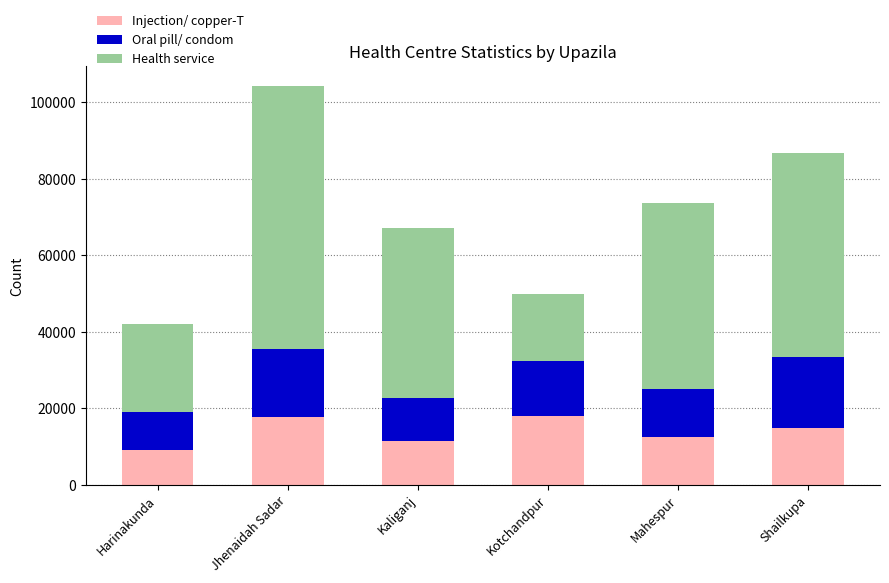

What is the value of the Injection/ copper-T bar at the 3rd from the left?

11452